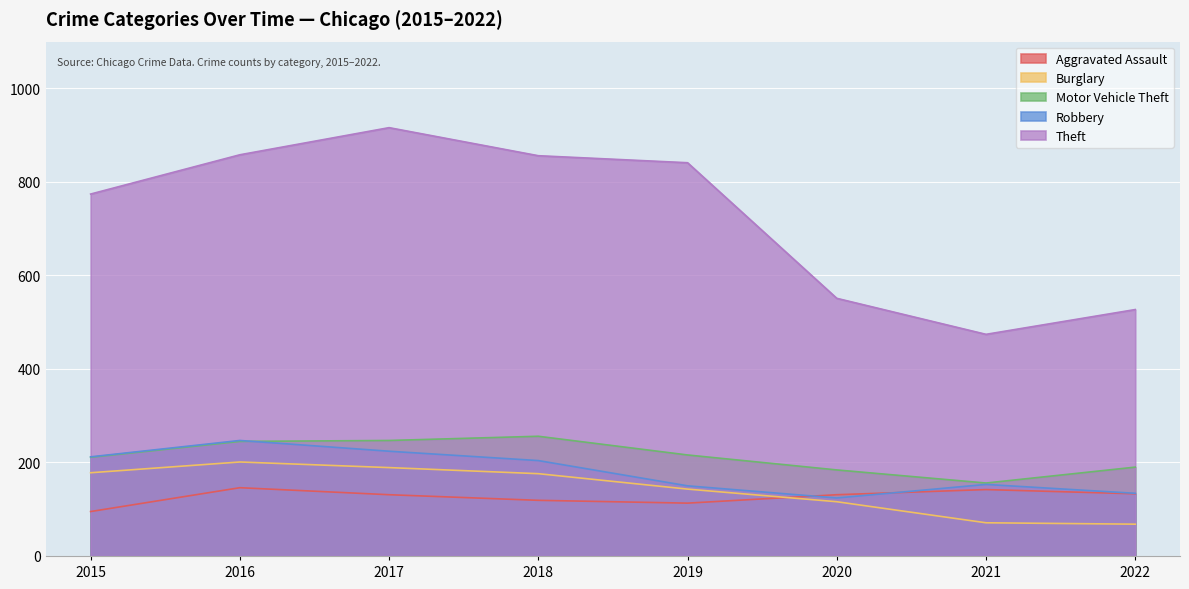

What is the sum of the Theft values at 2017 and 2020?

1467